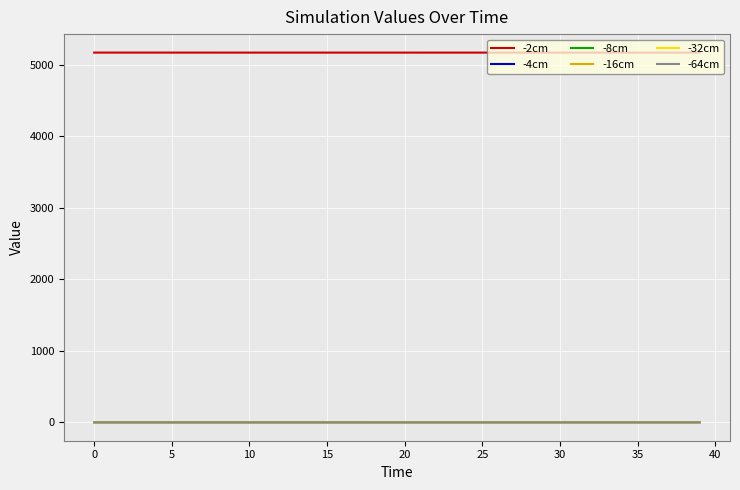

What is the maximum value shown in the chart?

5171.0